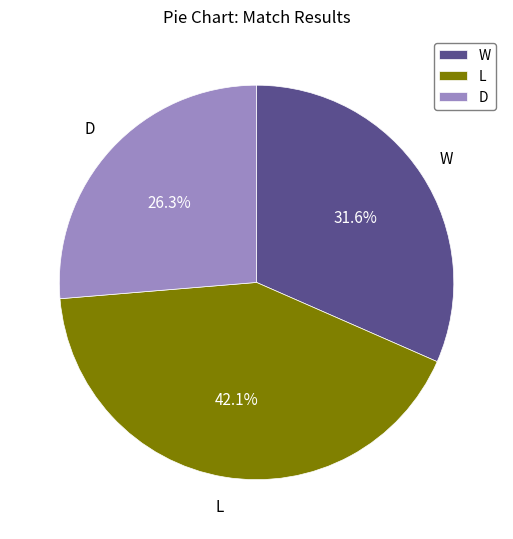

What percentage is the L slice, to the nearest percent?

42%